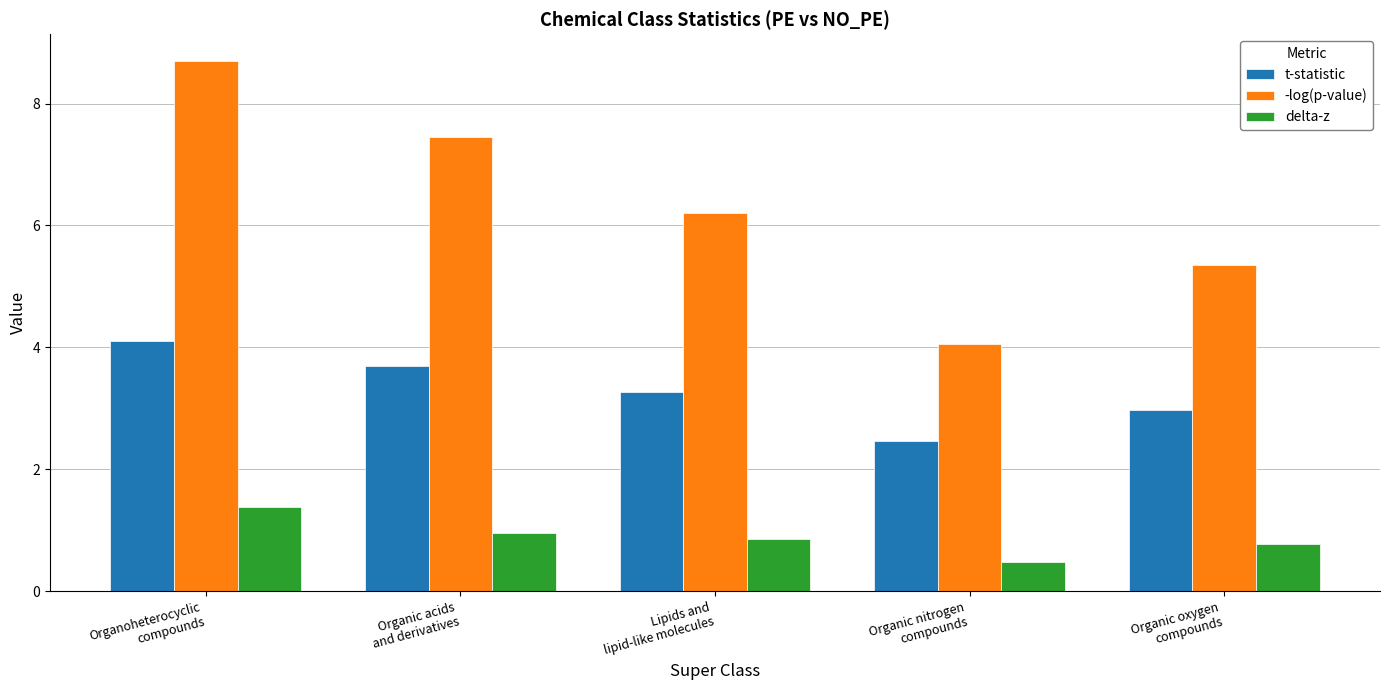

What is the difference between the highest and lowest values at Organic oxygen
compounds?

4.6